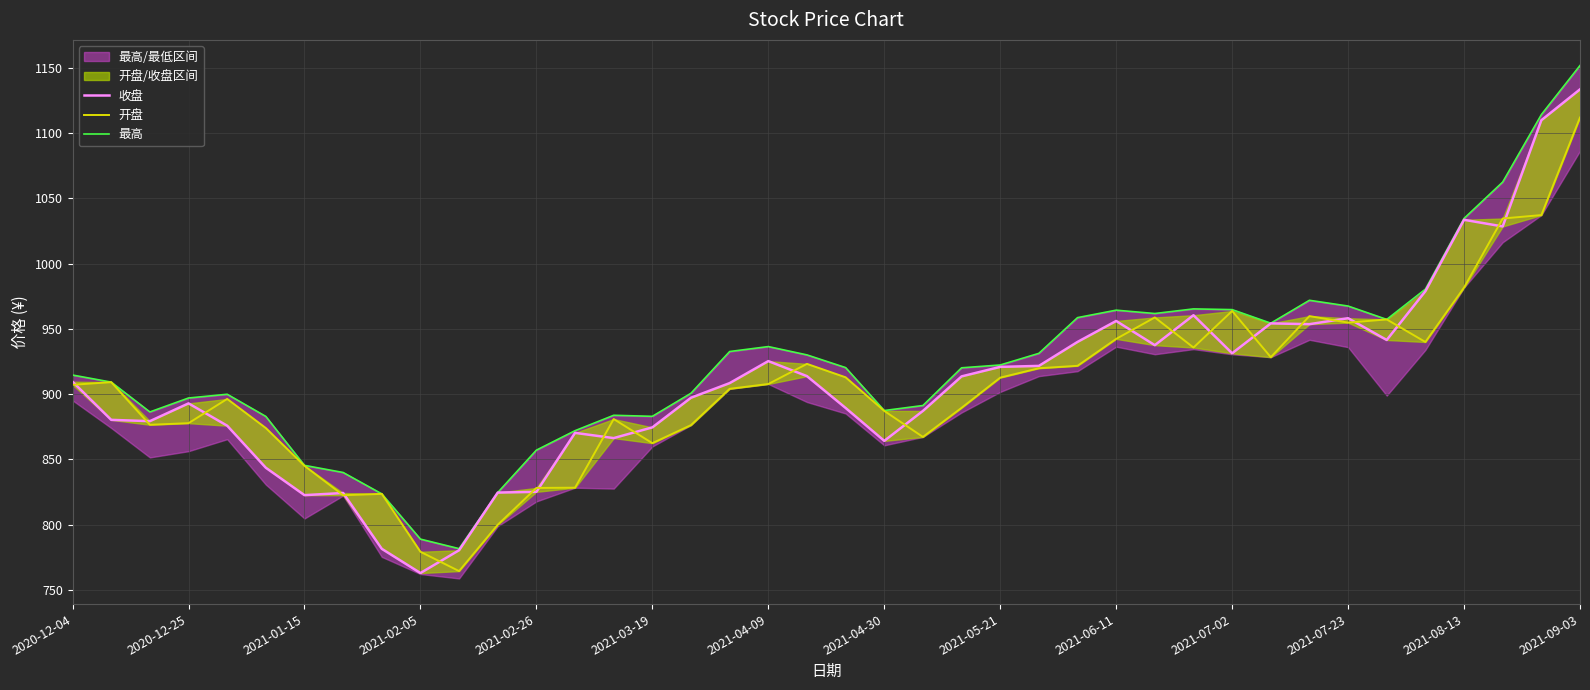

After their last crossing, which series has the higher values: 开盘 or 收盘?

收盘